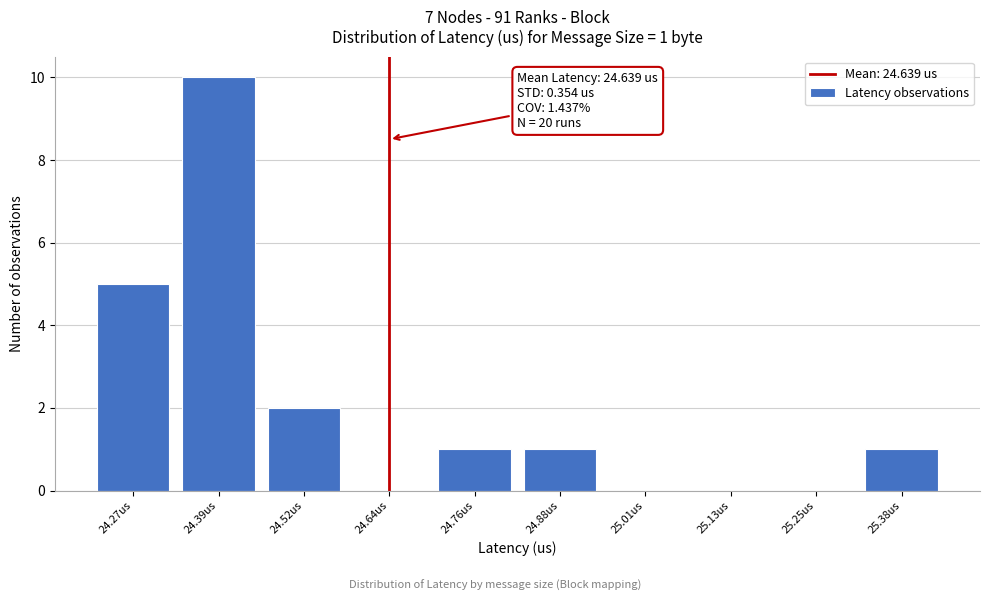

Reading left to right, list all the values displayed in this chart.

24.27us=5	24.39us=10	24.52us=2	24.64us=0	24.76us=1	24.88us=1	25.01us=0	25.13us=0	25.25us=0	25.38us=1